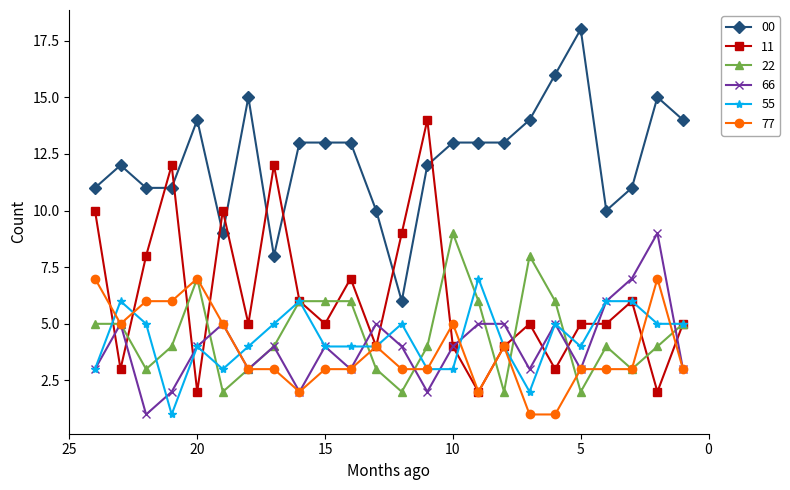

What is the difference between the 55 values at 2 and 19?

2